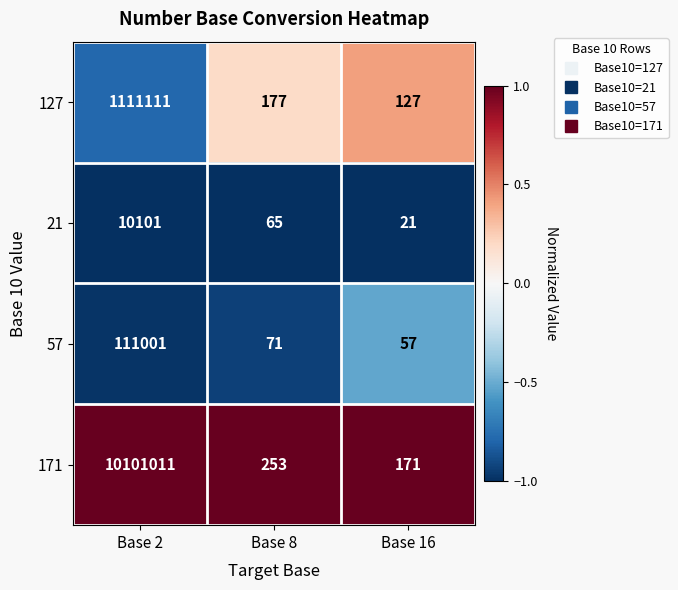

The value of 21 at Base 2 is 10101. True or false?

True